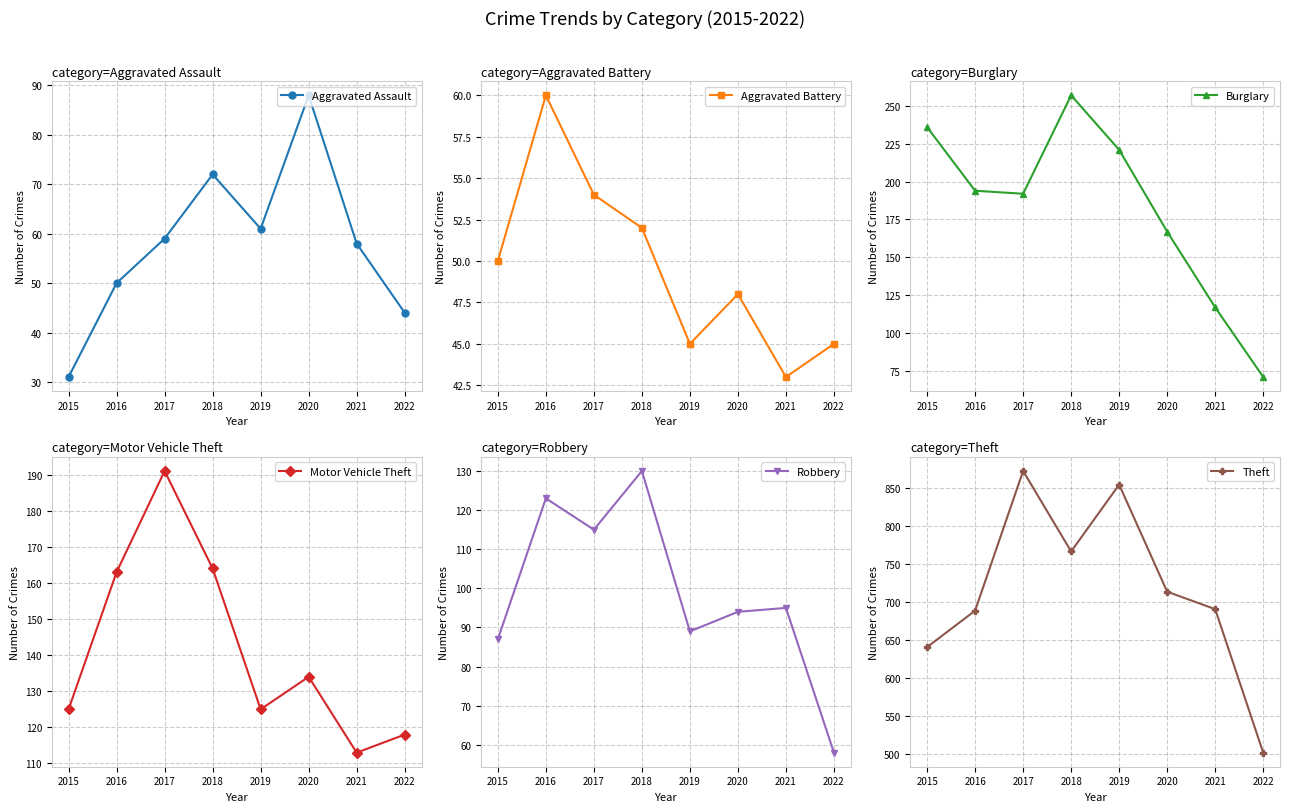

True or false: Aggravated Assault and Theft intersect in this chart.

False